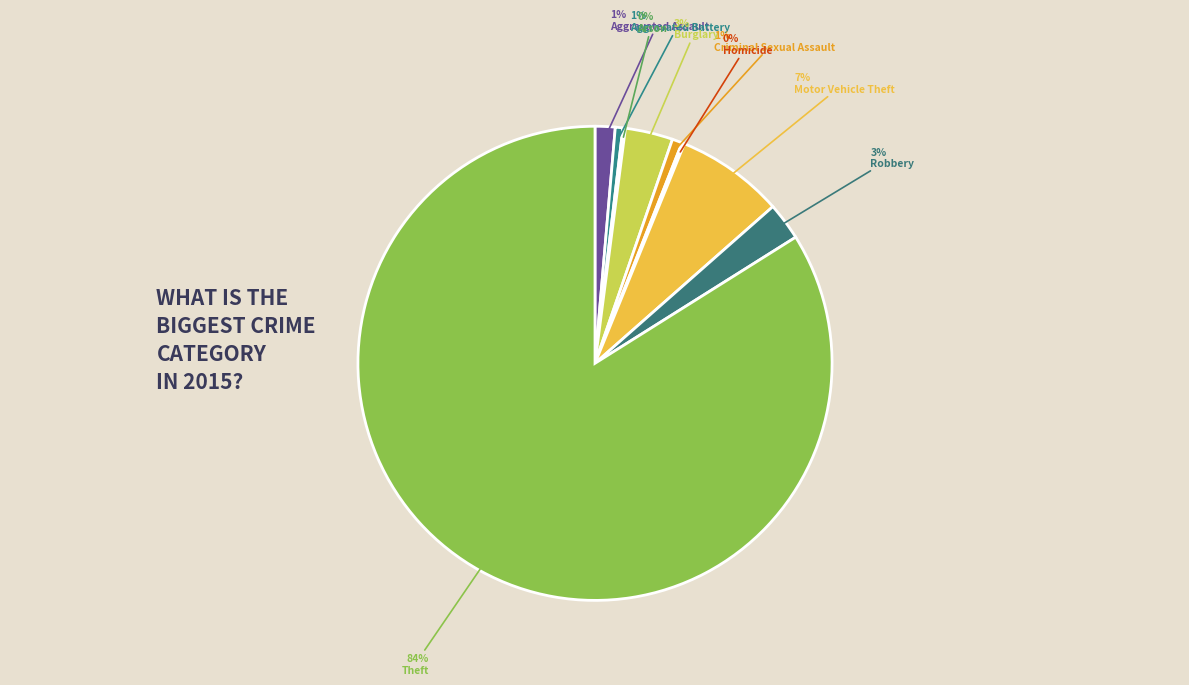

What is the total percentage of Arson and Burglary?

3.4%